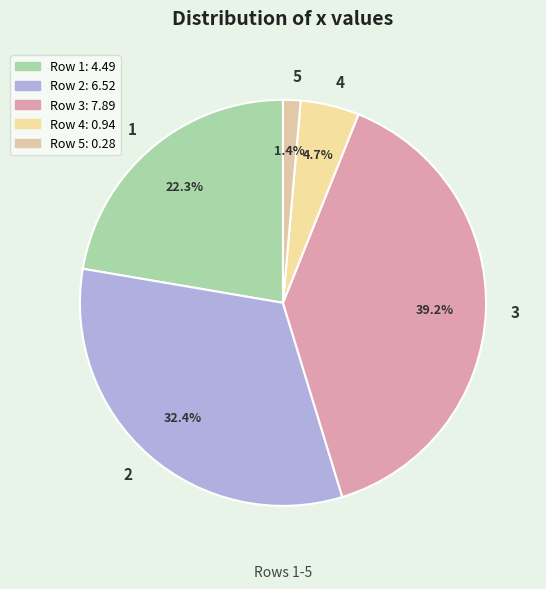

Approximately how many times larger is the value at 2 compared to 3?

0.8